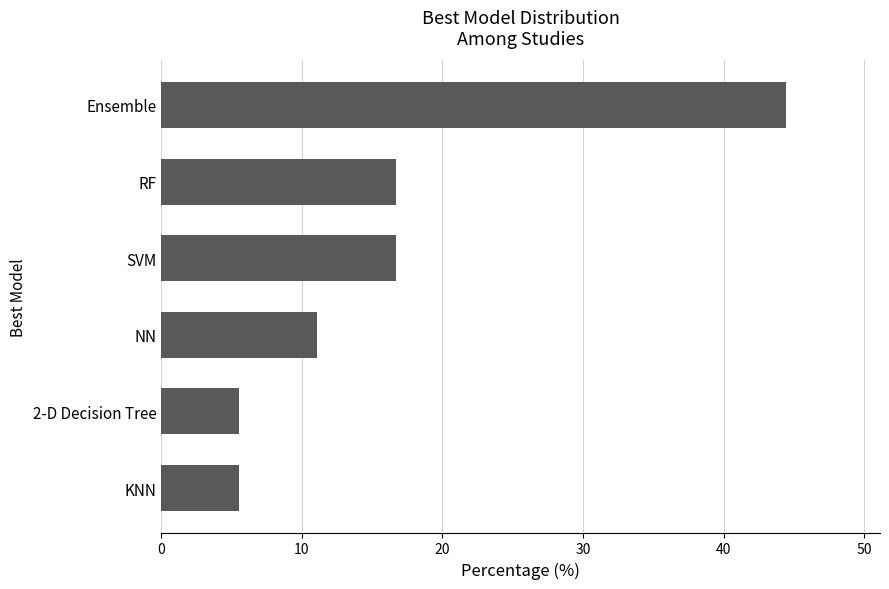

What is the sum of all values?

100.0